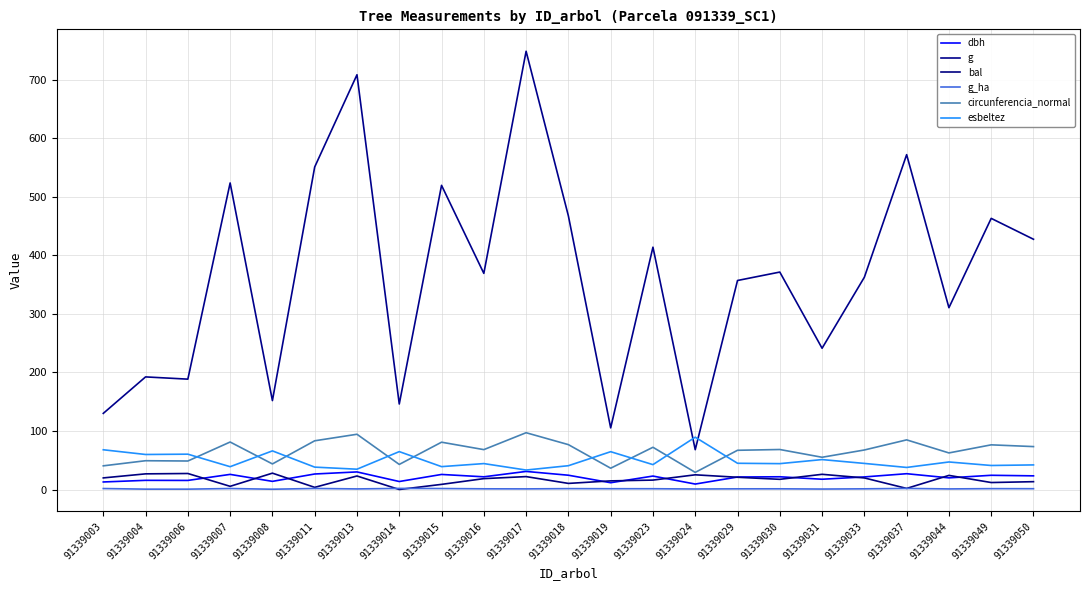

True or false: dbh has more than 2 interior local peaks.

True